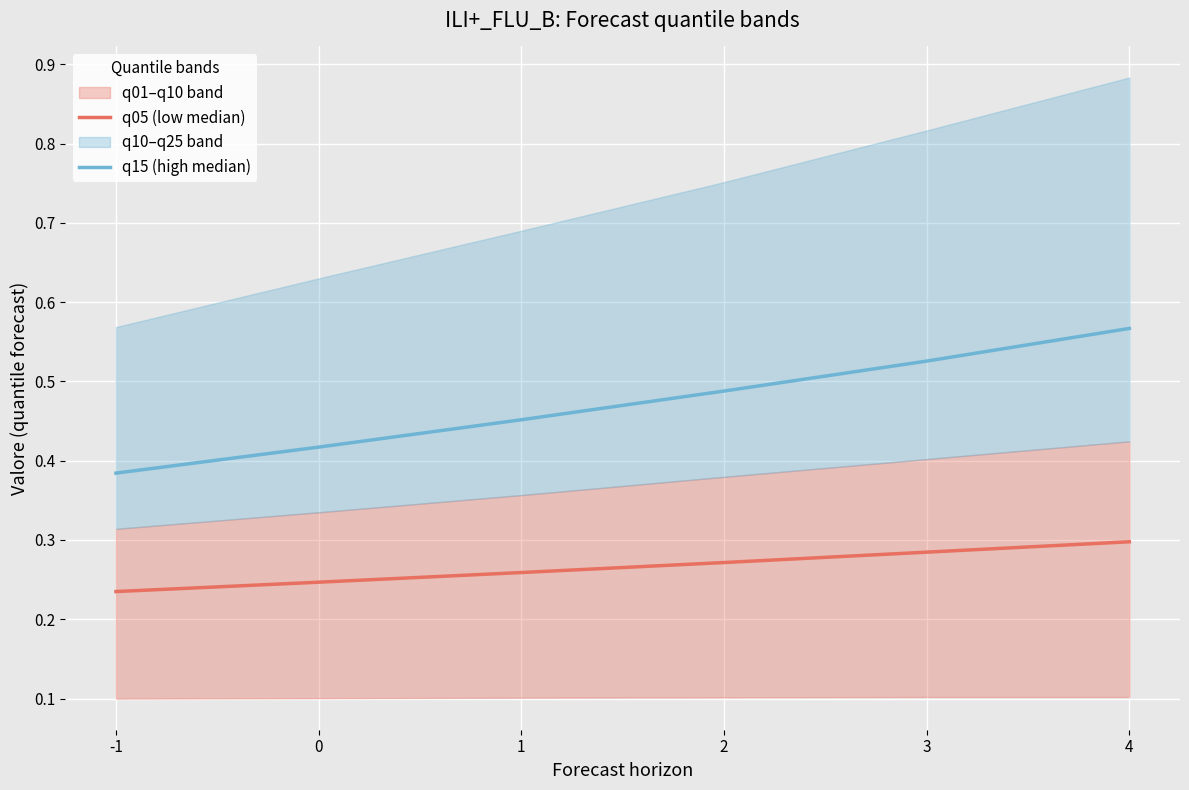

What is the difference between the maximum and minimum values in the q15 (high median) series?

0.2